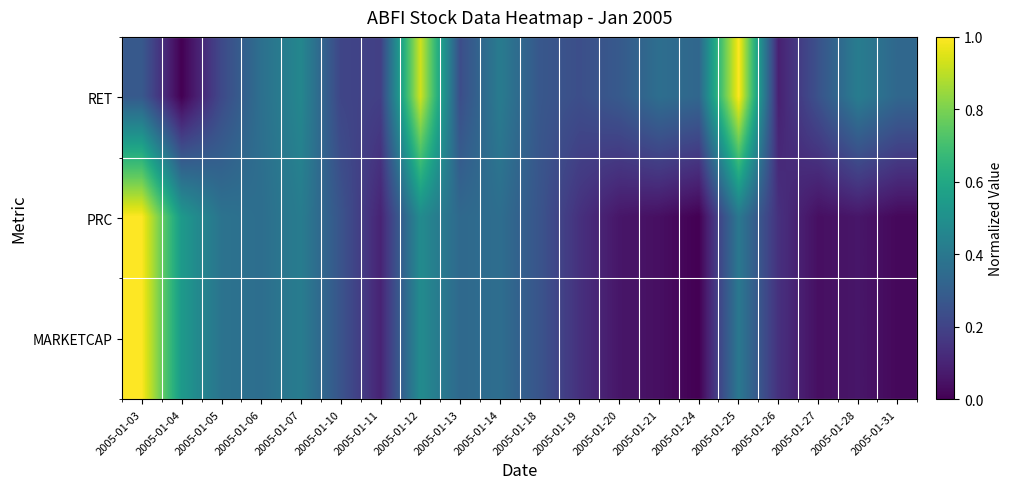

Which series changed the most between 2005-01-25 and 2005-01-28?

RET